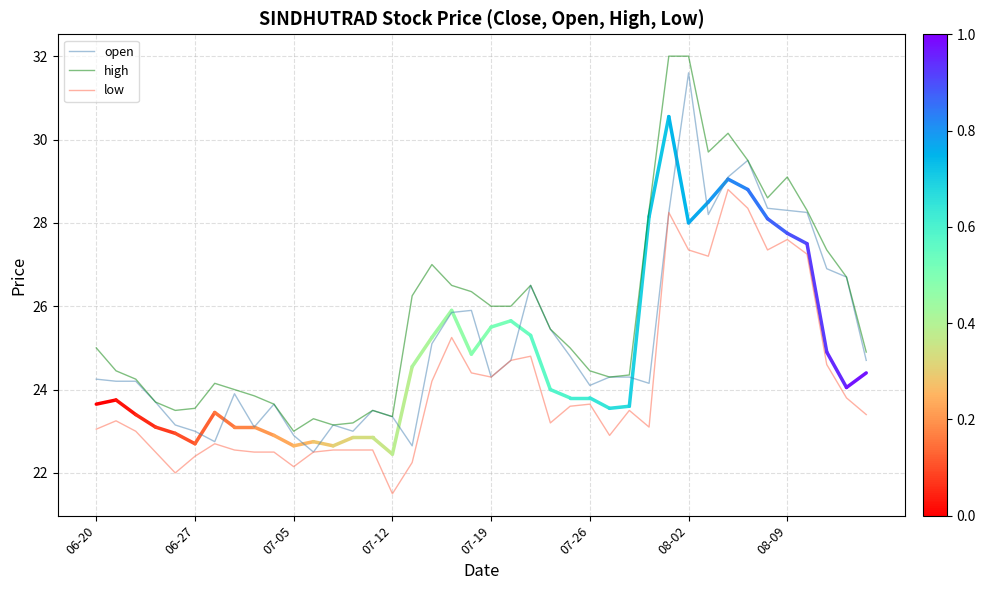

True or false: open has more than 0 points higher than both neighbors.

True